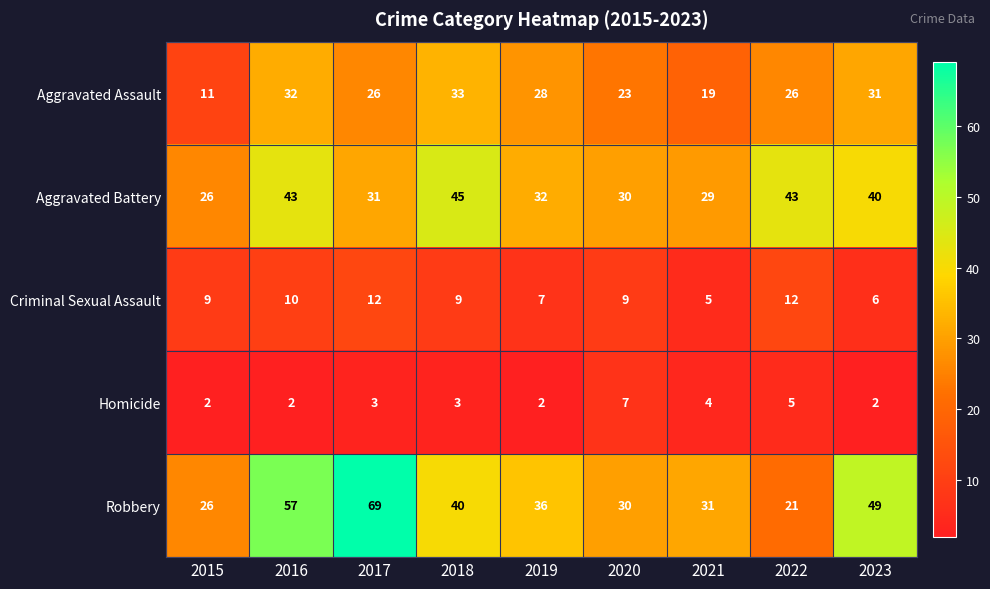

At 2016, list the series in order from largest to smallest.

Robbery, Aggravated Battery, Aggravated Assault, Criminal Sexual Assault, Homicide